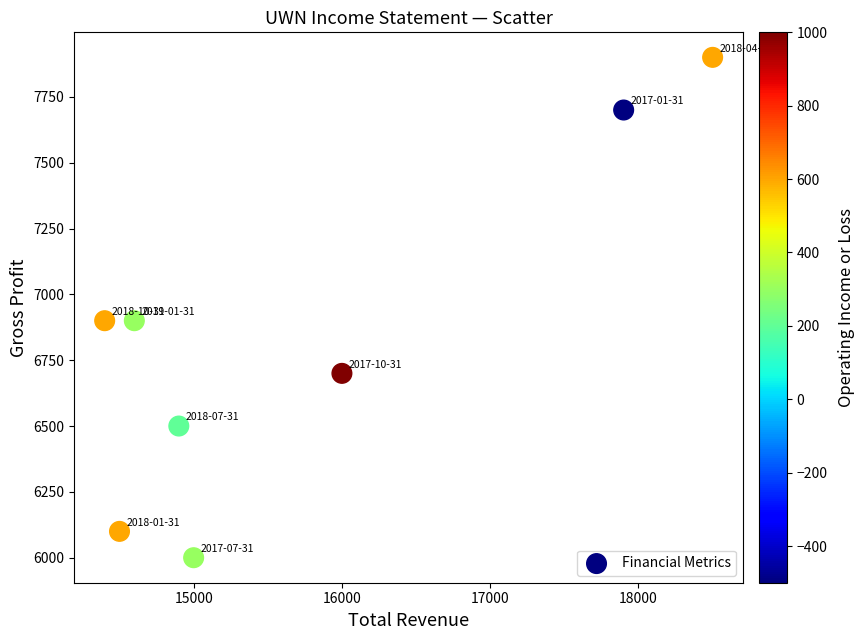

What is the range of X values (max minus min)?

4100